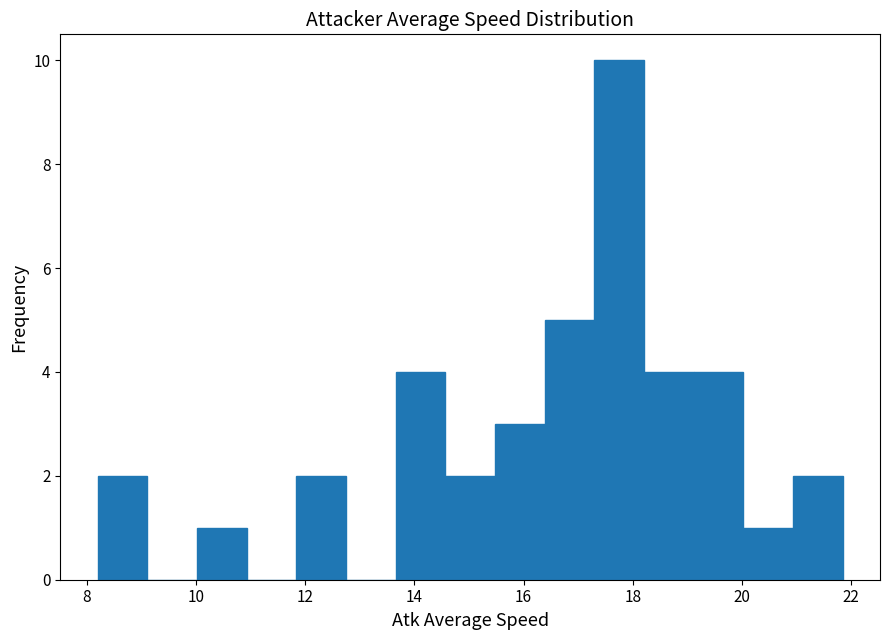

Which range on the x-axis has the tallest bar?

17.2 to 18.2